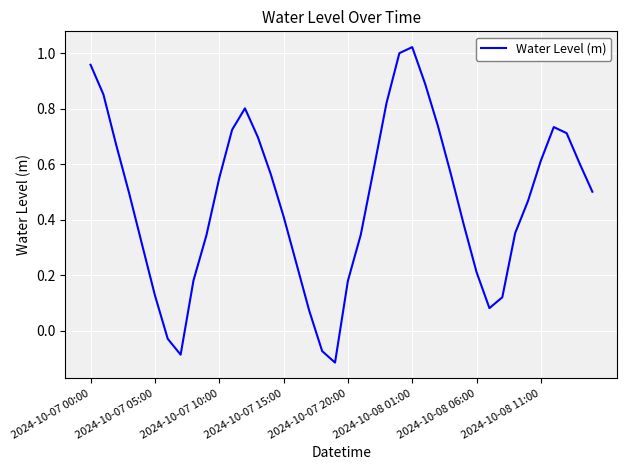

Does the chart display data point markers on the line(s)?

No